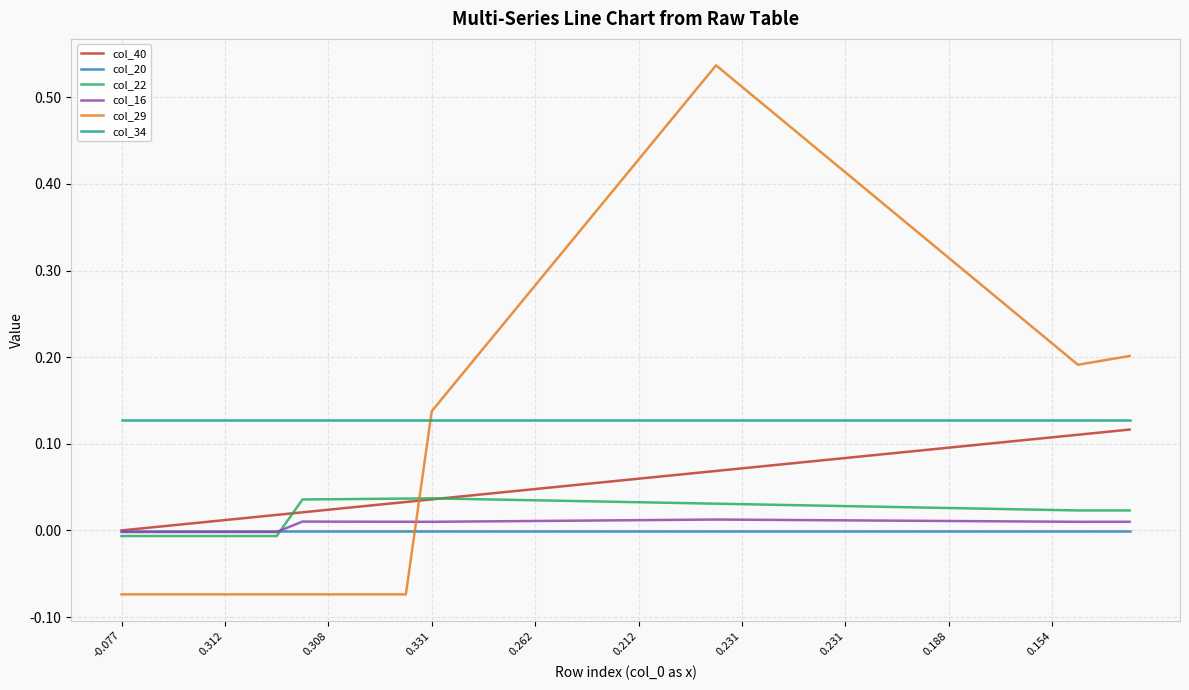

True or false: col_20 and col_34 cross at least once.

False